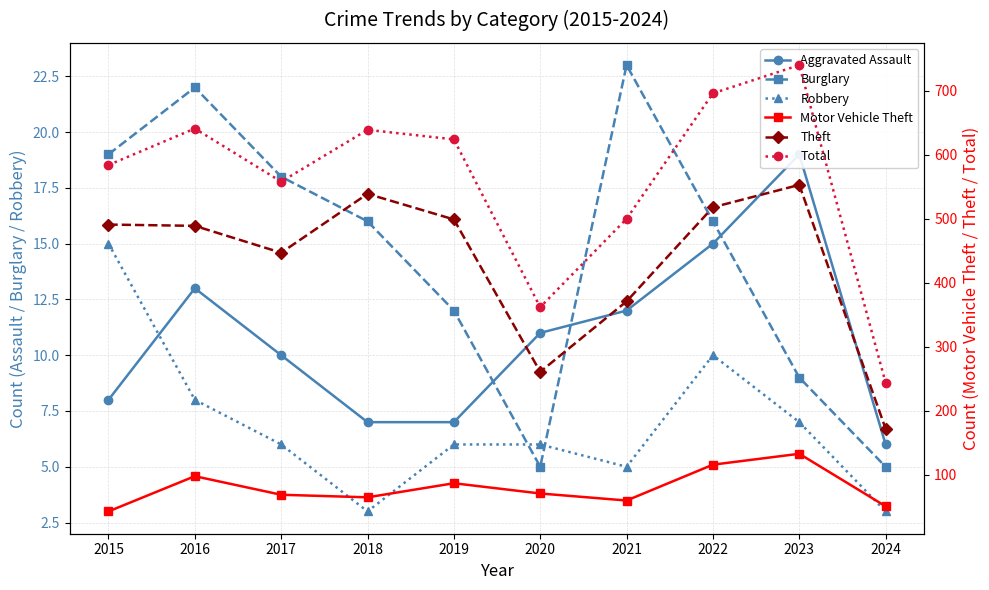

List the labels in order of Total value, smallest first.

2024, 2020, 2021, 2017, 2015, 2019, 2018, 2016, 2022, 2023